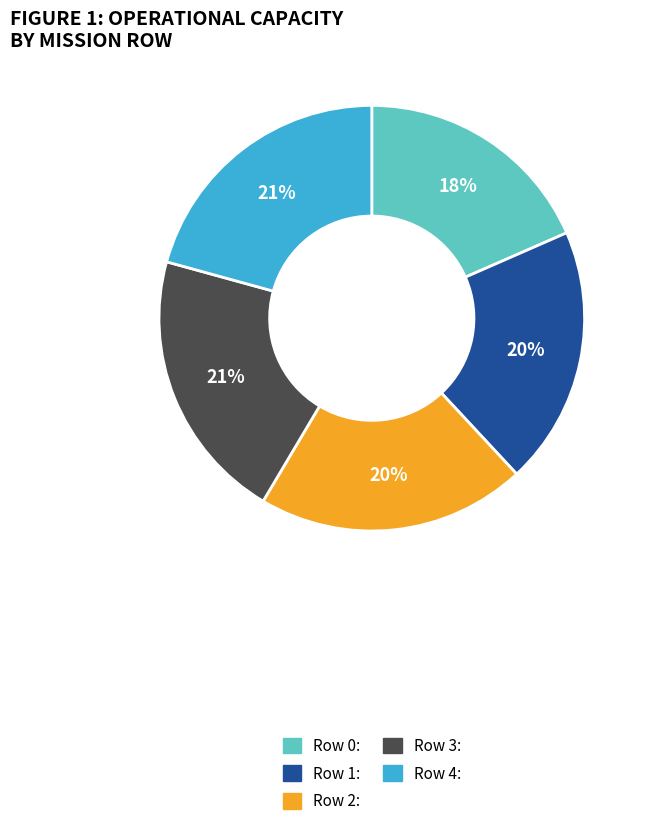

To the nearest percent, what is the combined percentage of Row 0 and Row 4?

39%